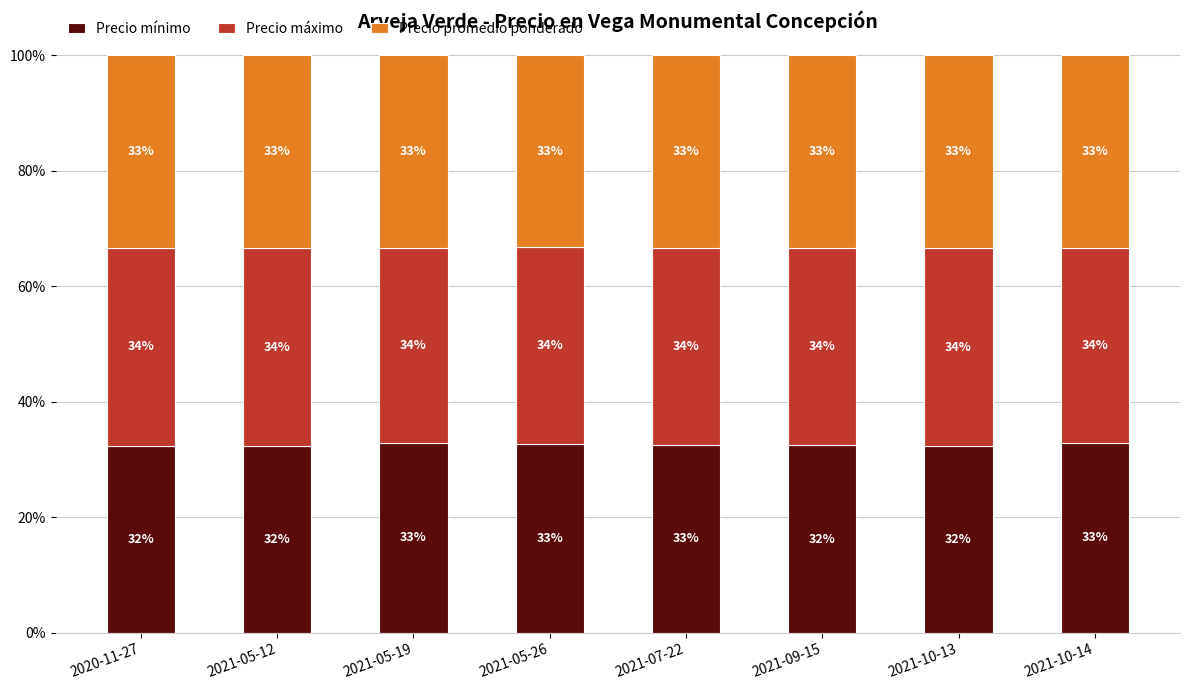

What is the maximum value for Precio mínimo?

32.9